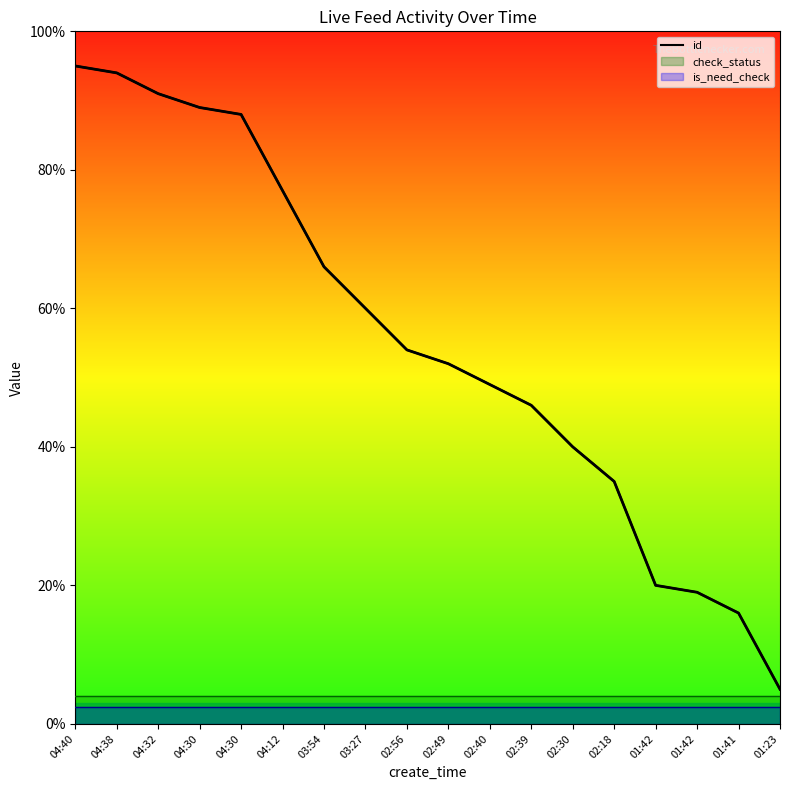

Approximately how many times larger is the value at 04:32 compared to 04:38?

1.0